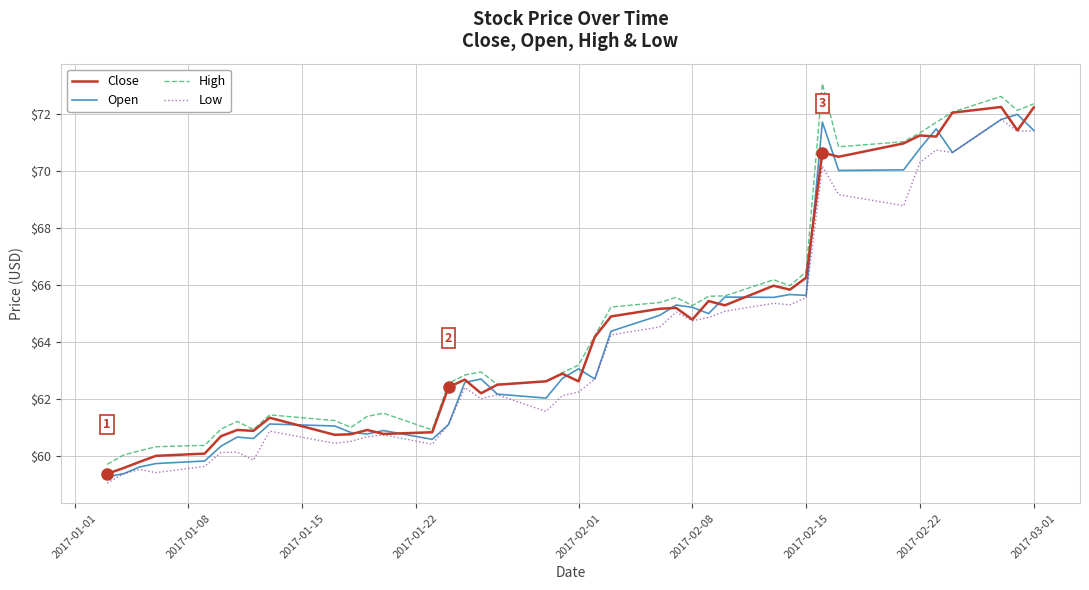

What is the minimum value for Open?

59.3